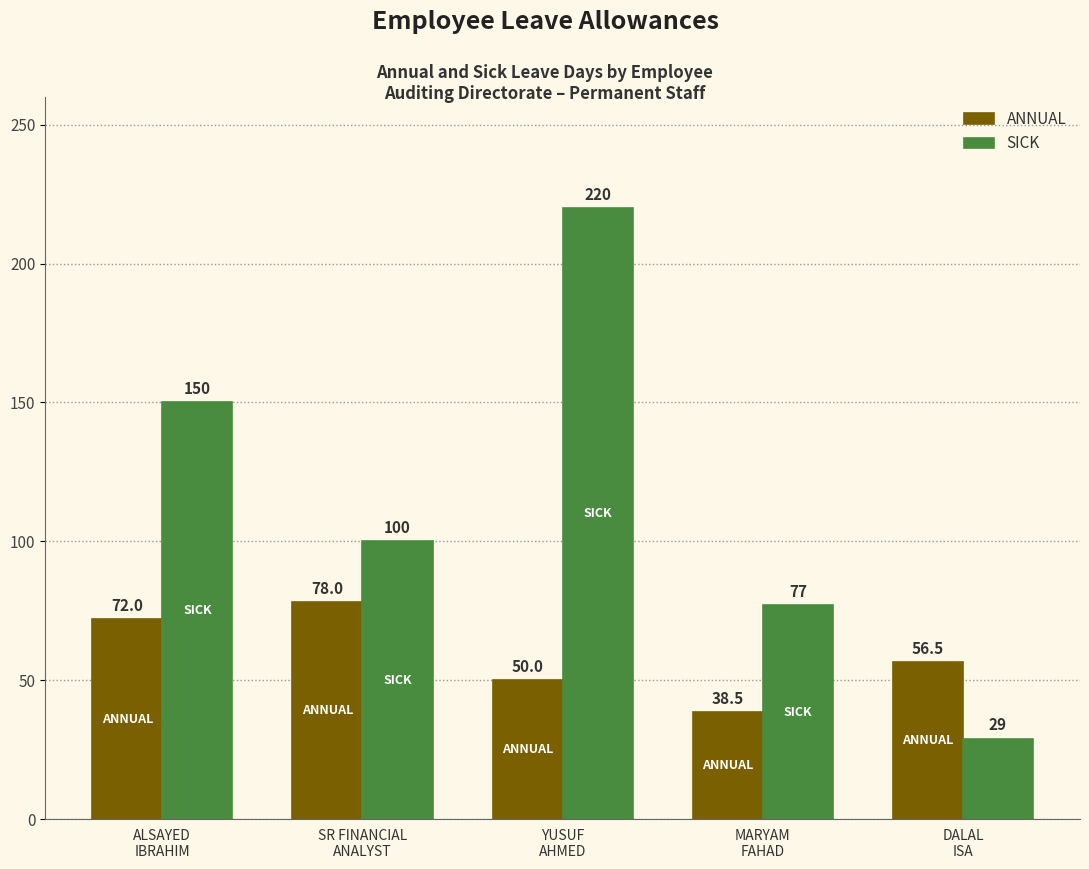

What position from the left is SR FINANCIAL
ANALYST?

2